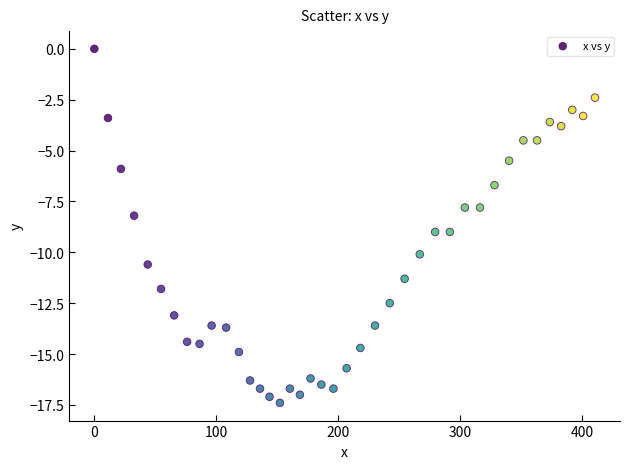

What is the range of X values (max minus min)?

410.6